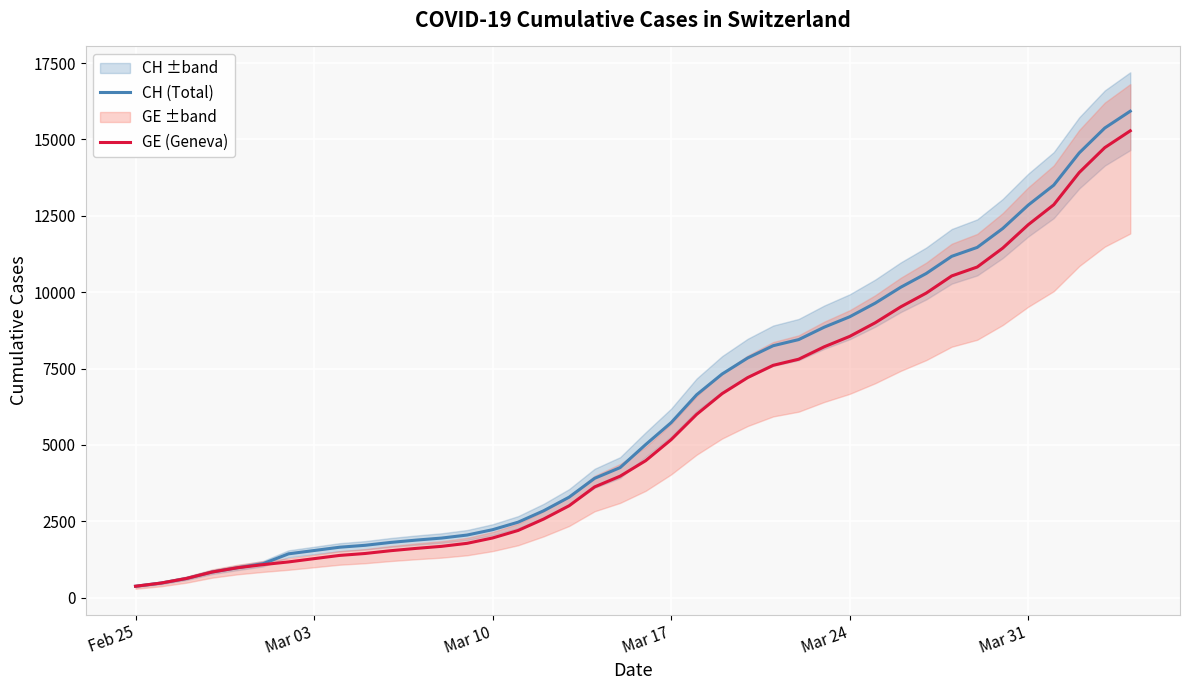

Is the value of CH (Total) at Mar 31 greater than the value of GE (Geneva) at Mar 24?

Yes